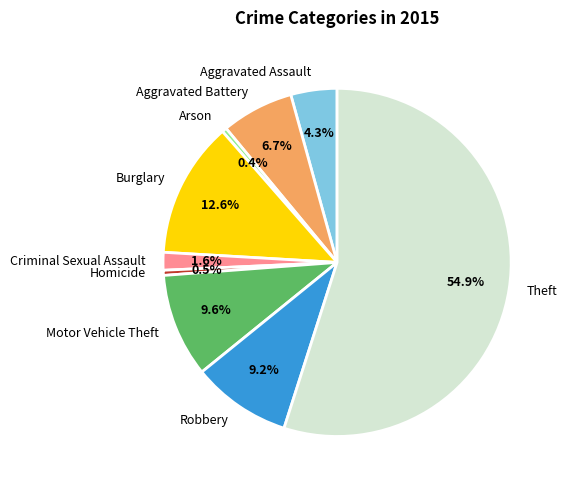

Which slice is the largest?

Theft